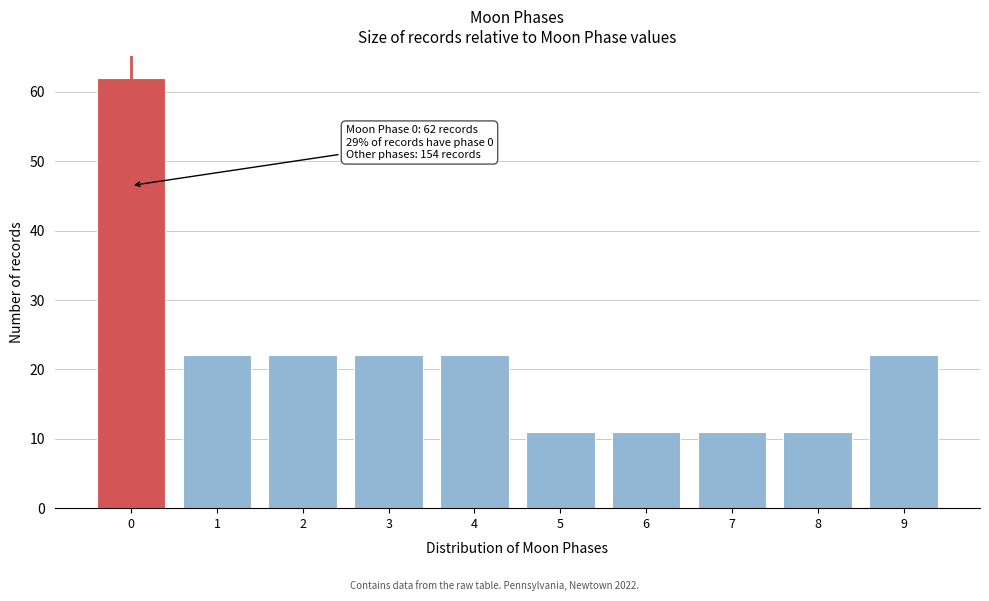

Which range on the x-axis has the tallest bar?

-0.5 to 0.5